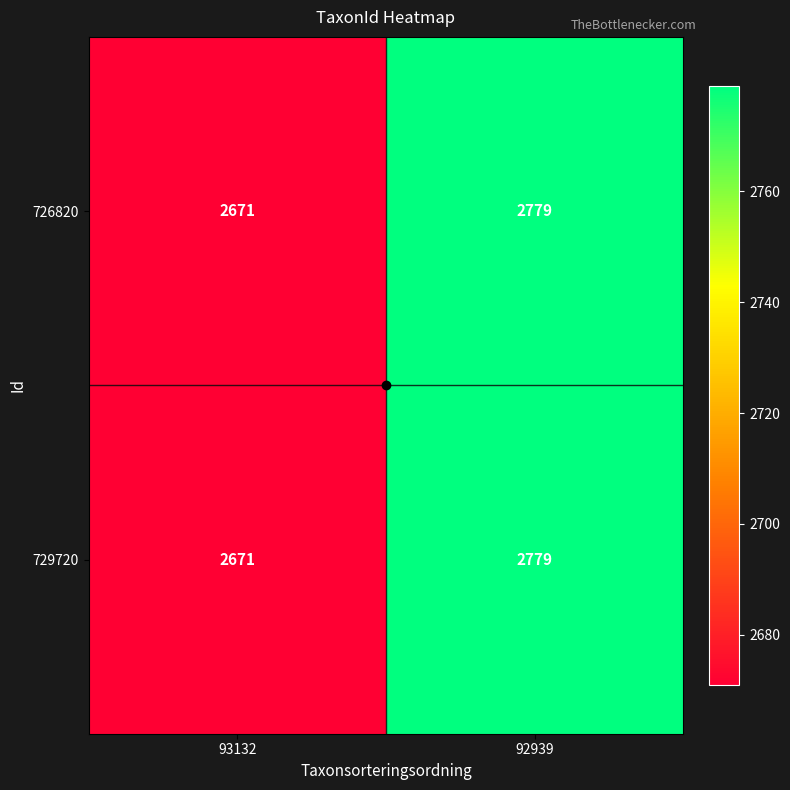

The value of 729720 at 92939 is 1441. True or false?

False